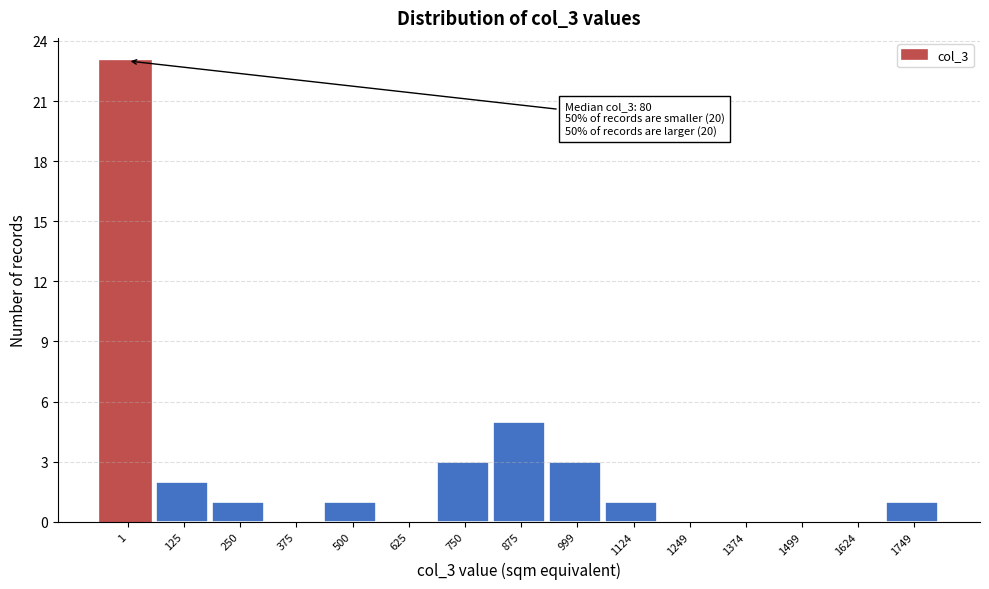

Reading left to right, what are all the values shown in this chart?

1=23	125=2	250=1	375=0	500=1	625=0	750=3	875=5	999=3	1124=1	1249=0	1374=0	1499=0	1624=0	1749=1